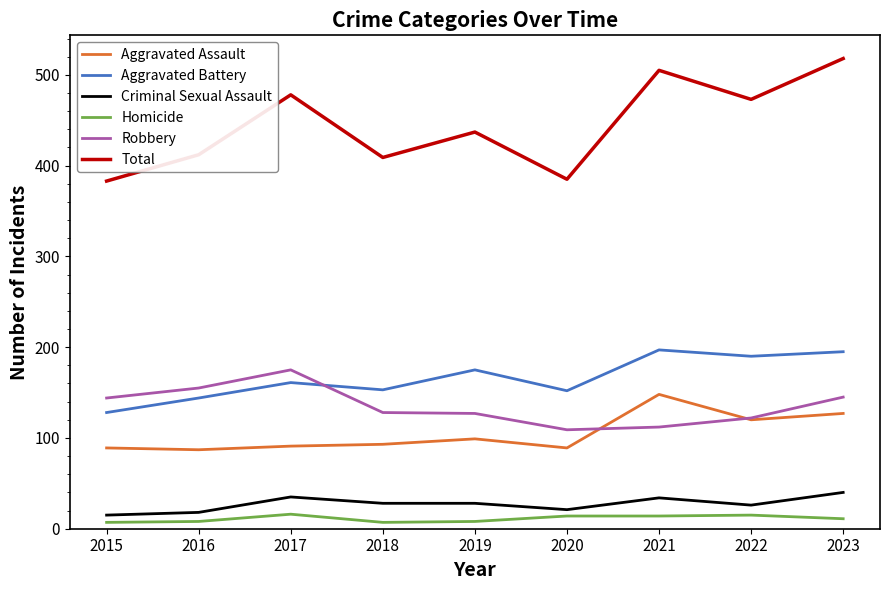

What is the lowest value of the Aggravated Battery series?

128